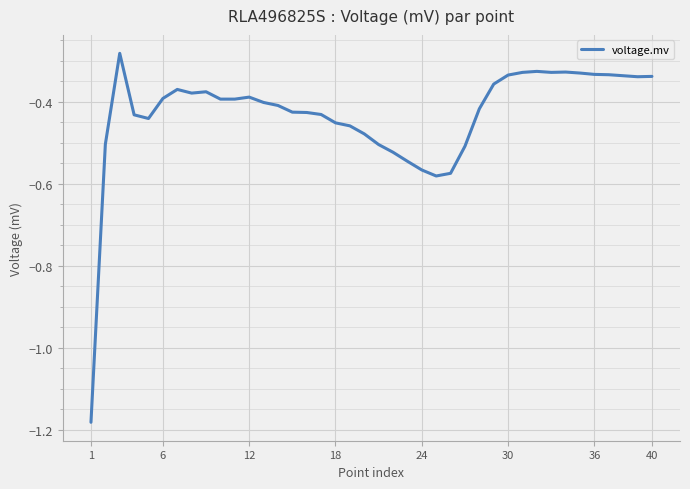

What is the difference between the second highest and second lowest values?

0.3